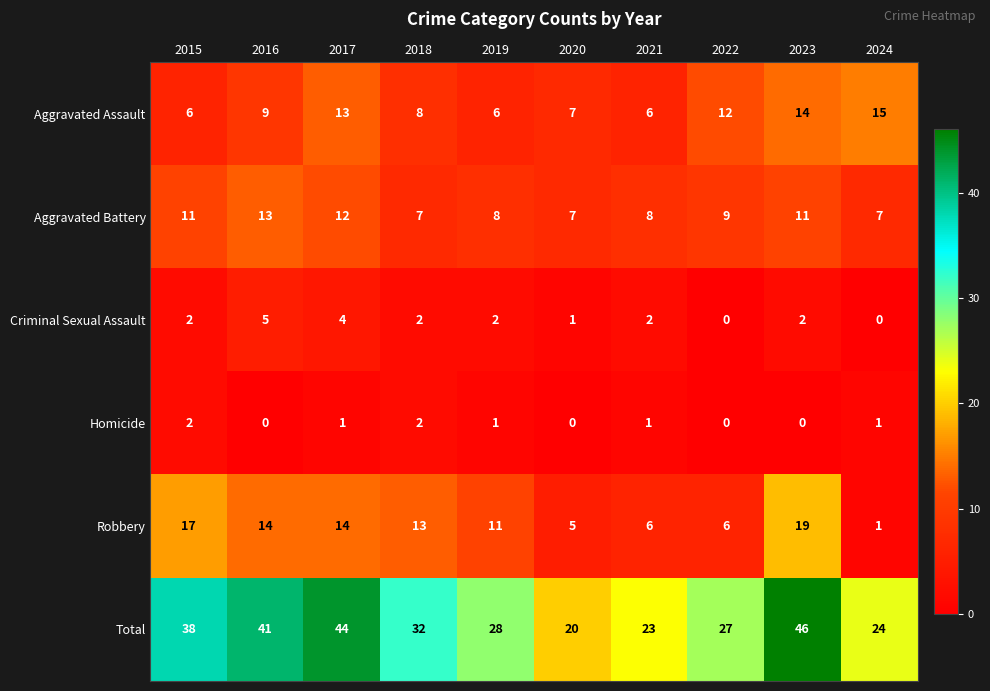

At which label is Robbery closest to 10?

2019